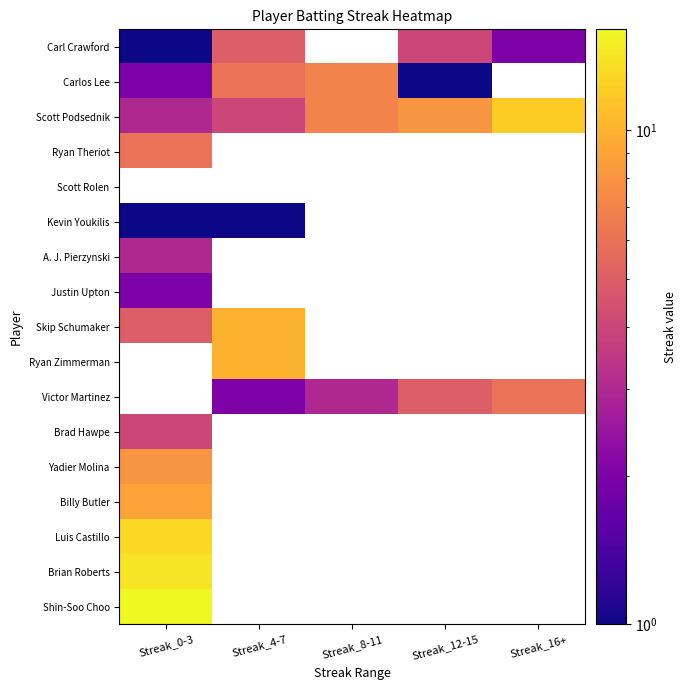

What is the maximum value shown in the chart?

16.0